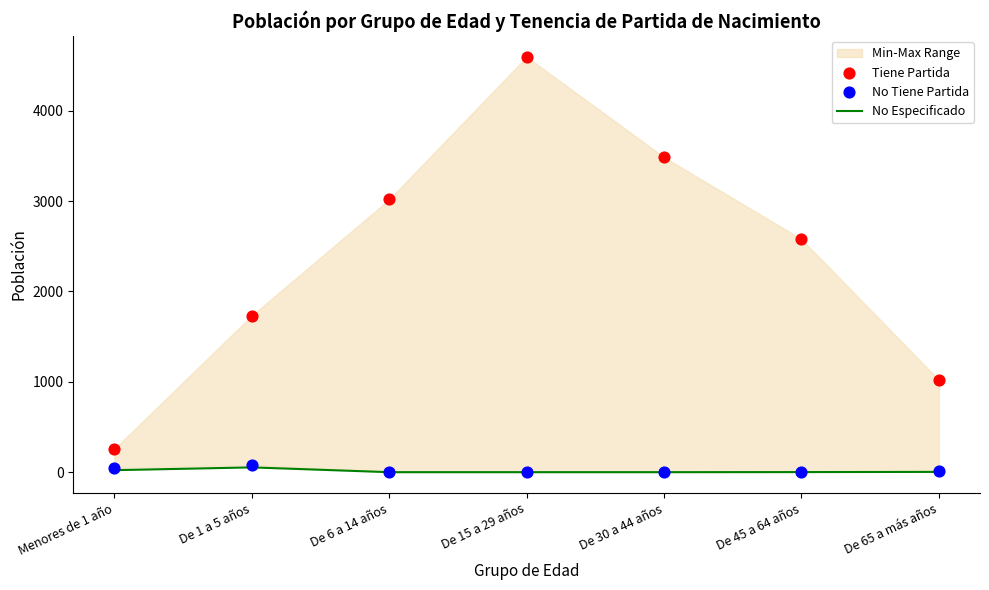

At which category is the sum across all series the highest?

De 15 a 29 años